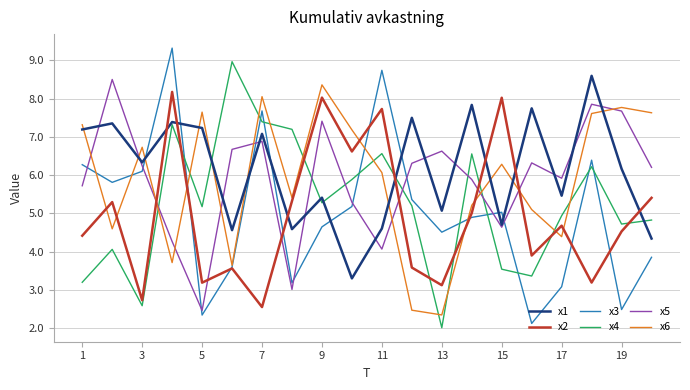

In x6, how many points are higher than both neighbors (excluding endpoints)?

6